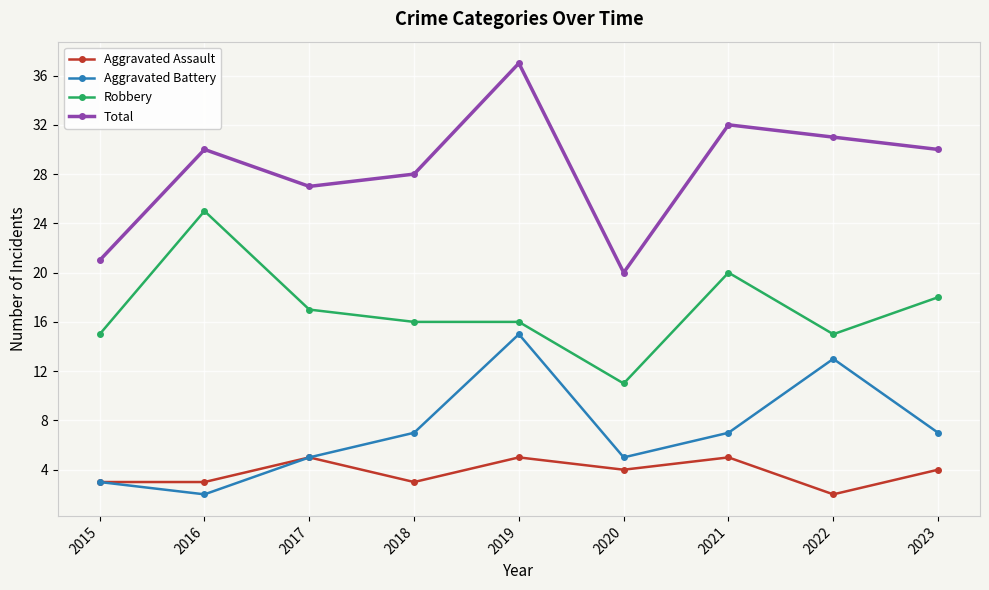

True or false: Aggravated Battery and Total cross at least once.

False